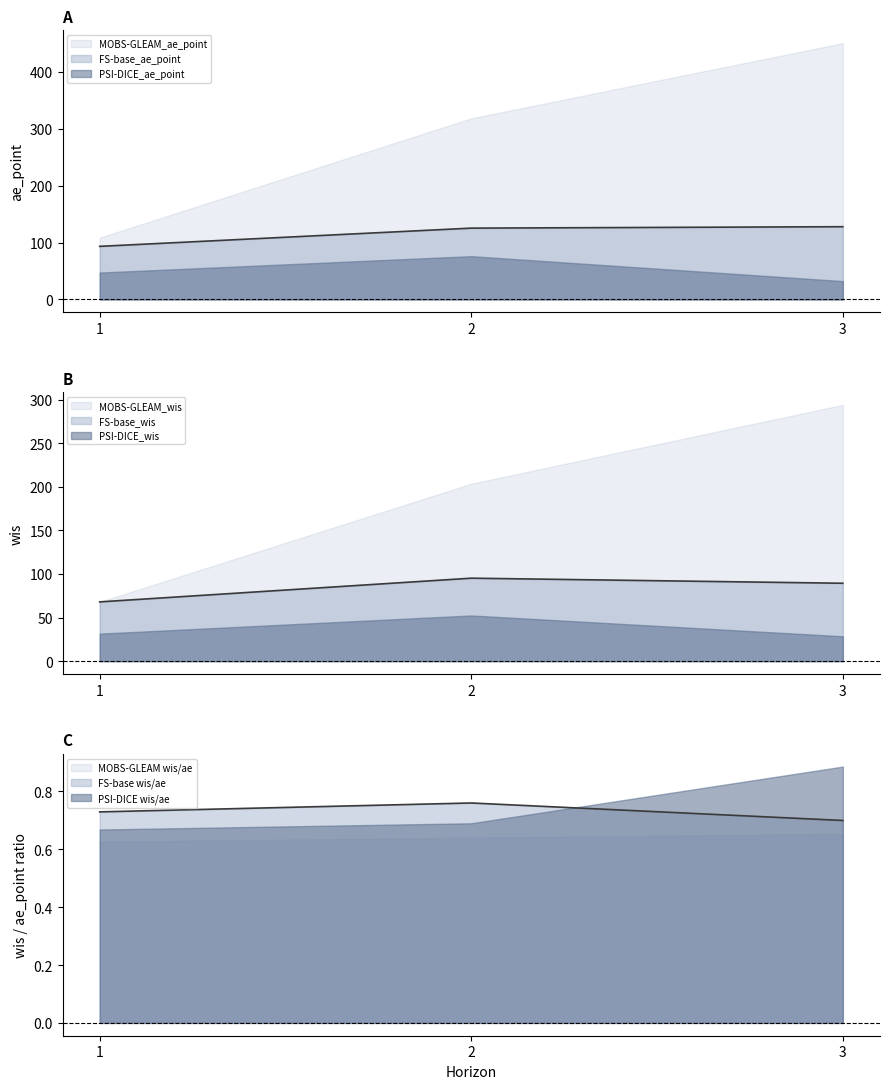

Where is FS-base_ae_point nearest to the value 110?

2